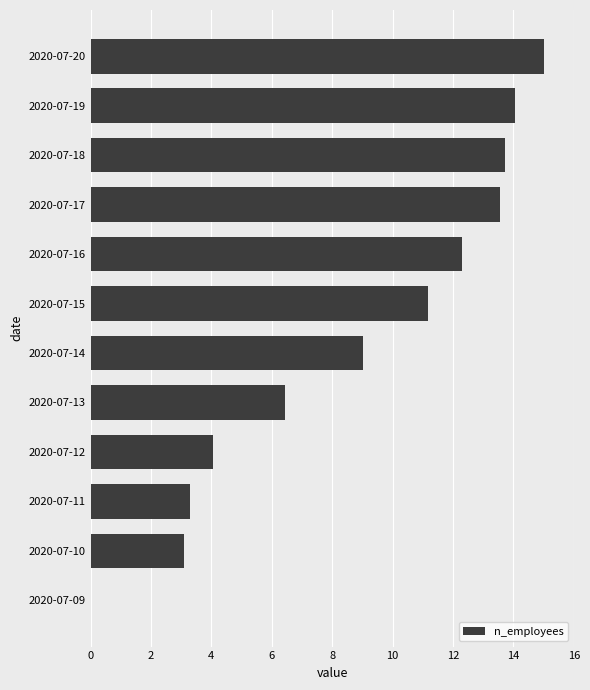

Are the bars horizontal?

Yes